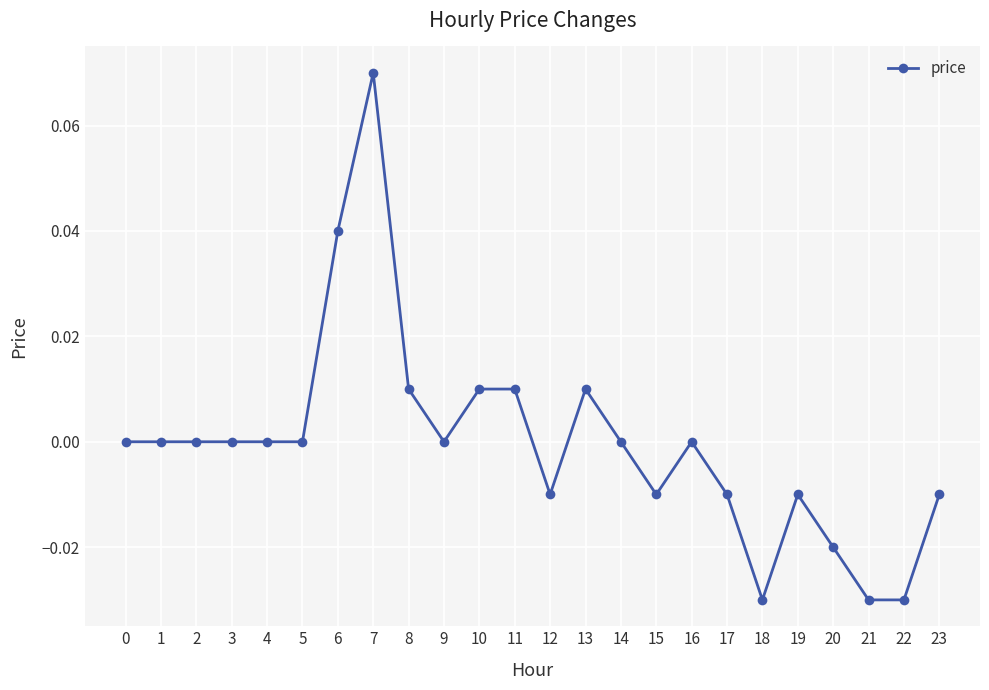

Which category has the highest value across all series?

7